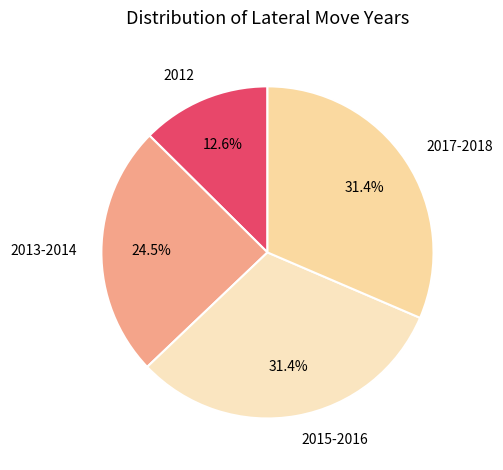

Approximately how many times larger is the value at 2015-2016 compared to 2013-2014?

1.3